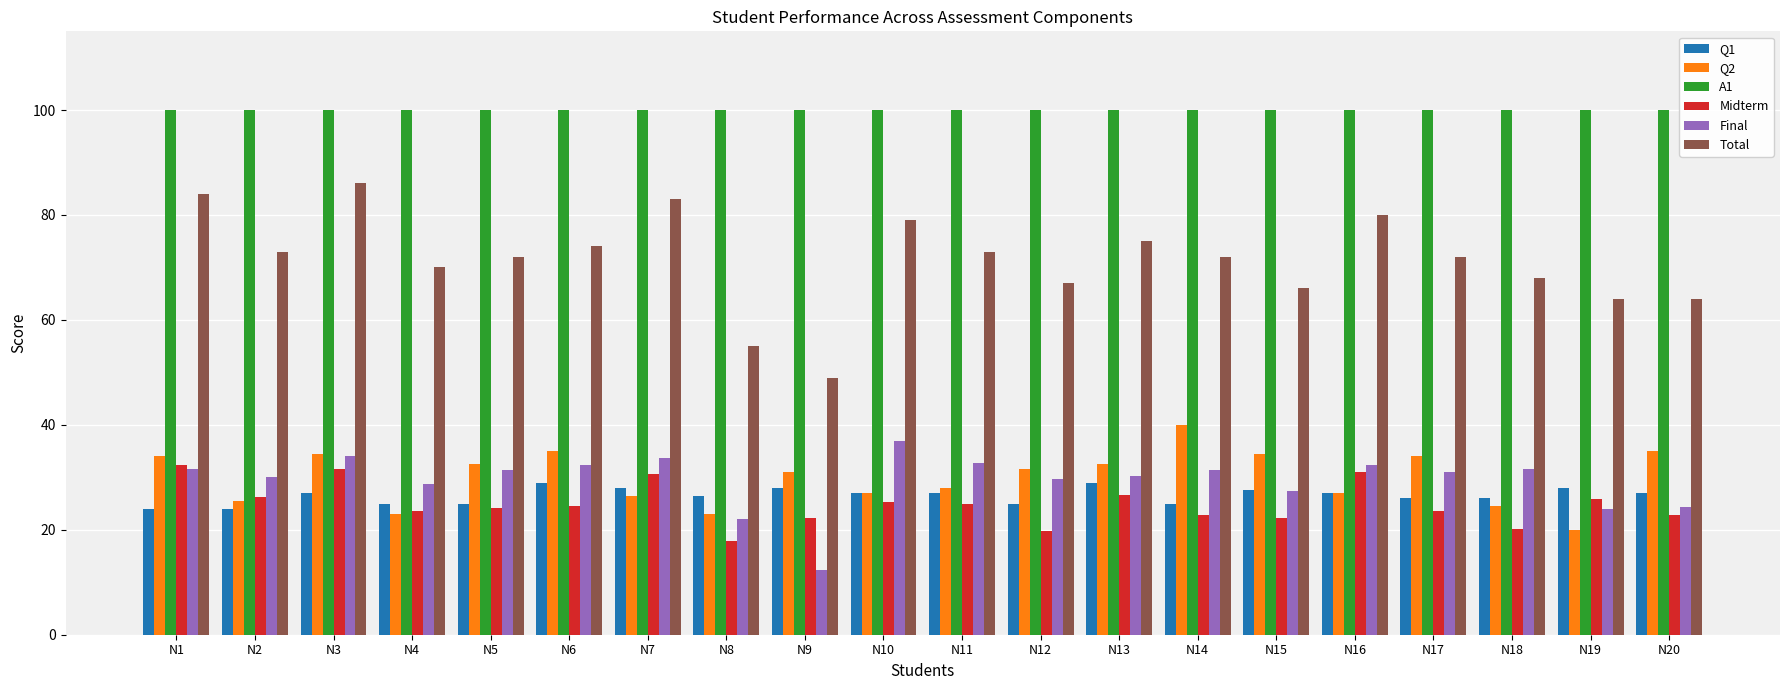

Rank the series by their maximum value, from highest to lowest.

A1, Total, Q2, Final, Midterm, Q1